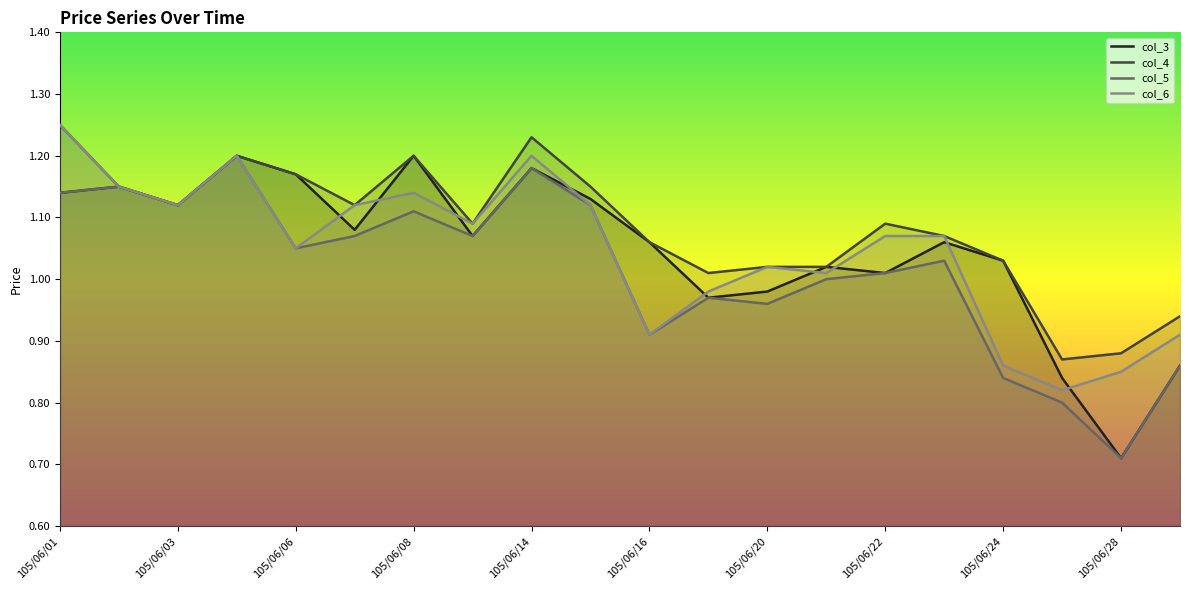

Rank the categories by col_4 value from highest to lowest.

105/06/01, 105/06/14, 105/06/04, 105/06/08, 105/06/06, 105/06/02, 105/06/15, 105/06/03, 105/06/07, 105/06/13, 105/06/22, 105/06/23, 105/06/16, 105/06/24, 105/06/20, 105/06/21, 105/06/17, 105/06/29, 105/06/28, 105/06/27